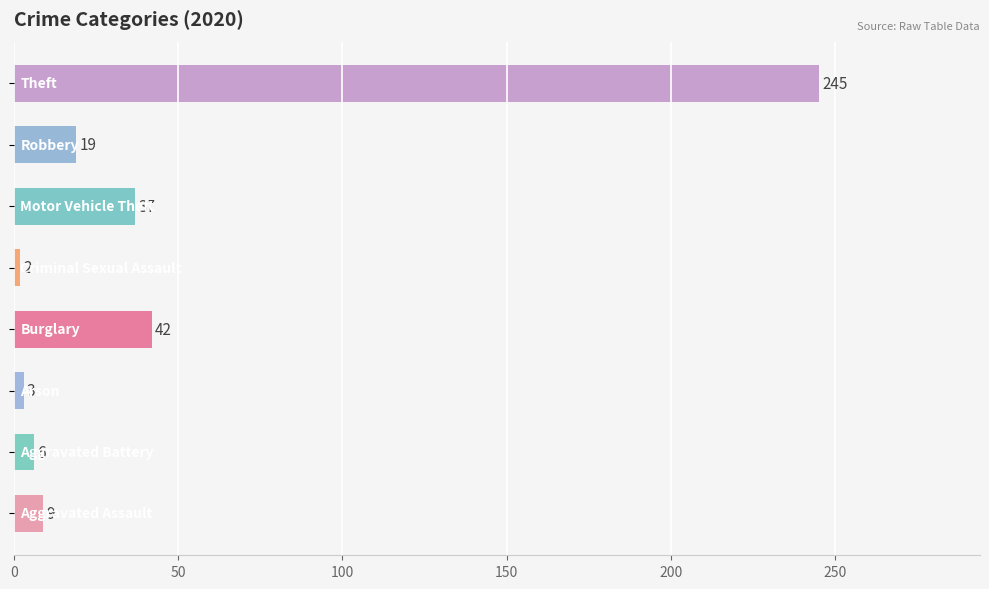

Reading top to bottom, transcribe all the data shown in this chart.

245	19	37	2	42	3	6	9